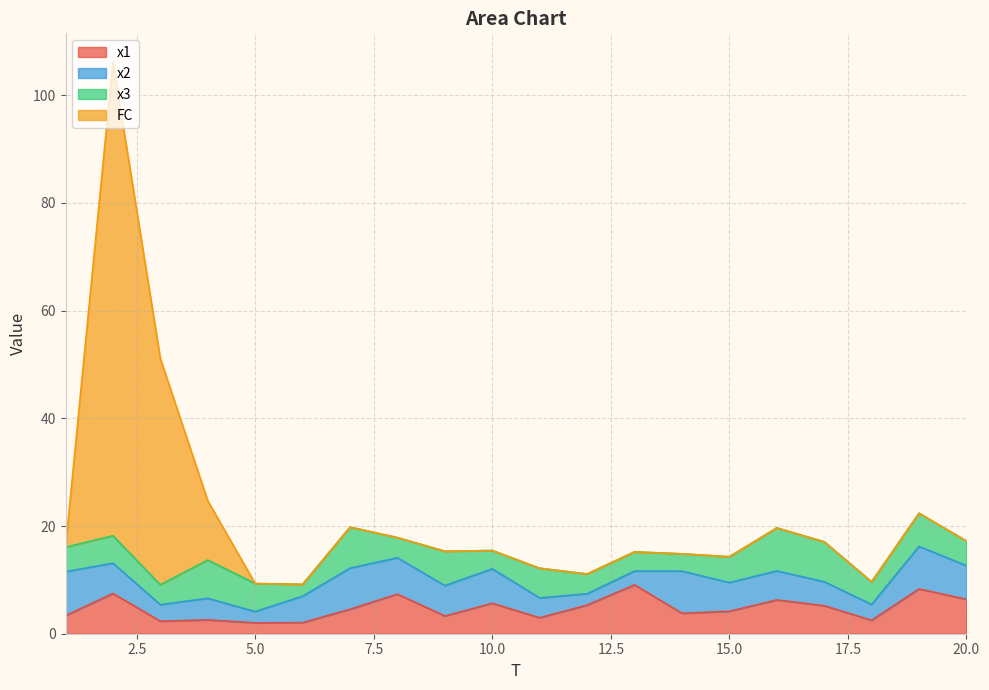

Which series has the widest spread of values?

FC